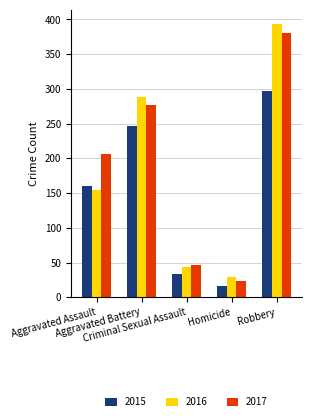

How many groups of bars are there?

5